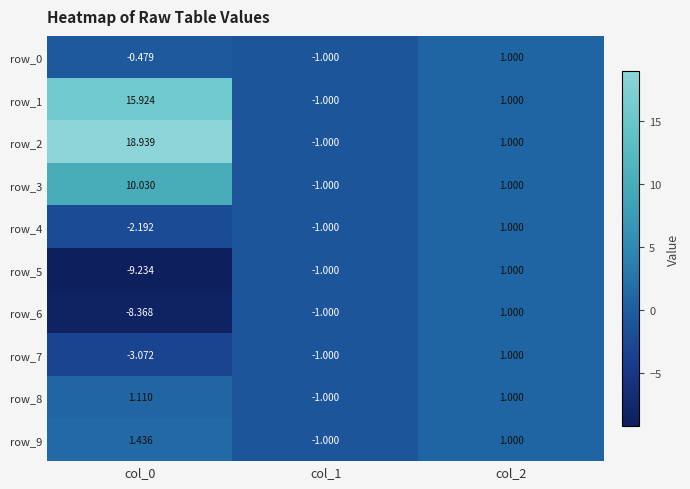

Is the value of row_5 at col_0 greater than the value of row_1 at col_0?

No